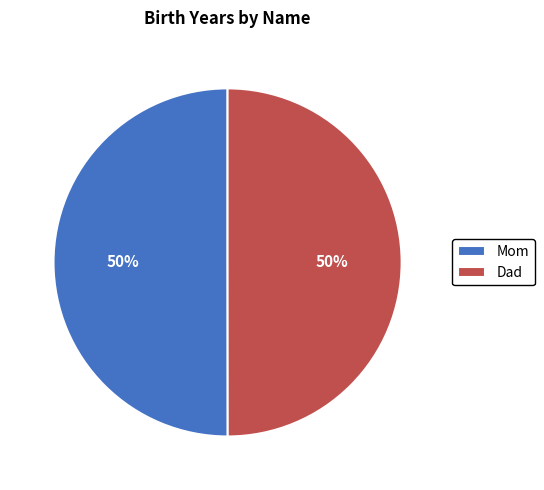

Combined, do Mom and Dad account for over 50%?

Yes